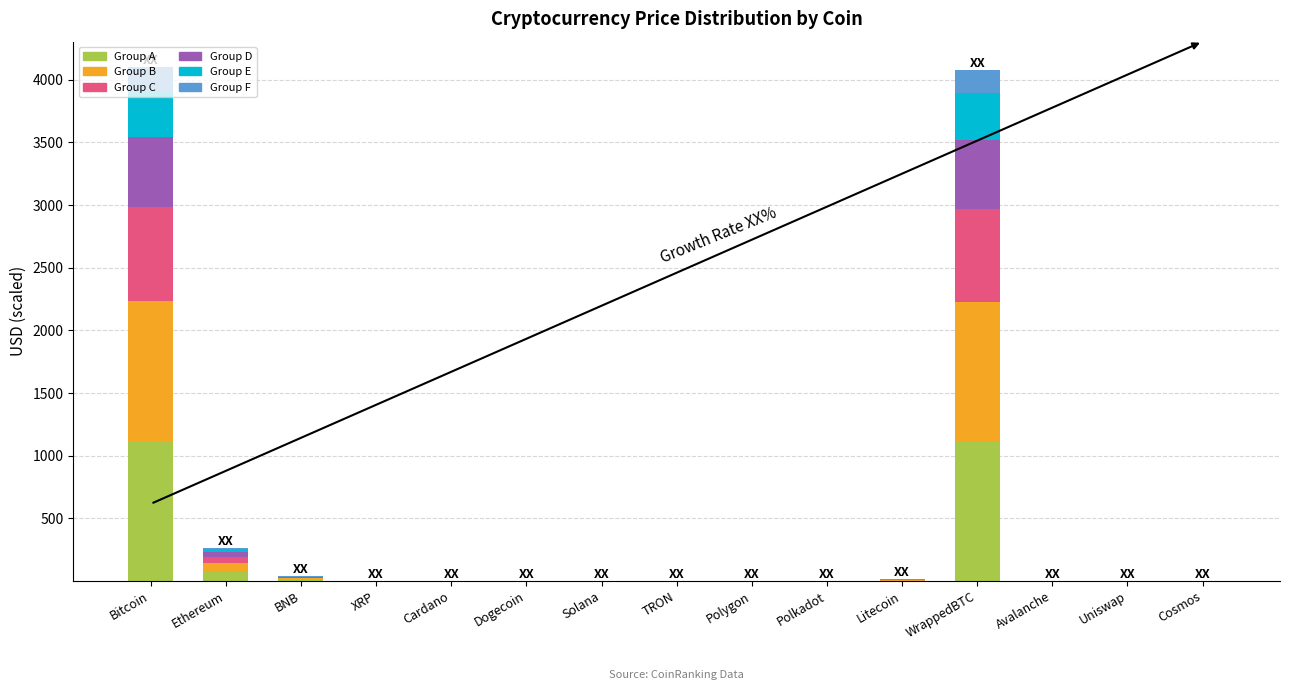

The Group F series shows 0.1 at Cosmos. True or false?

True